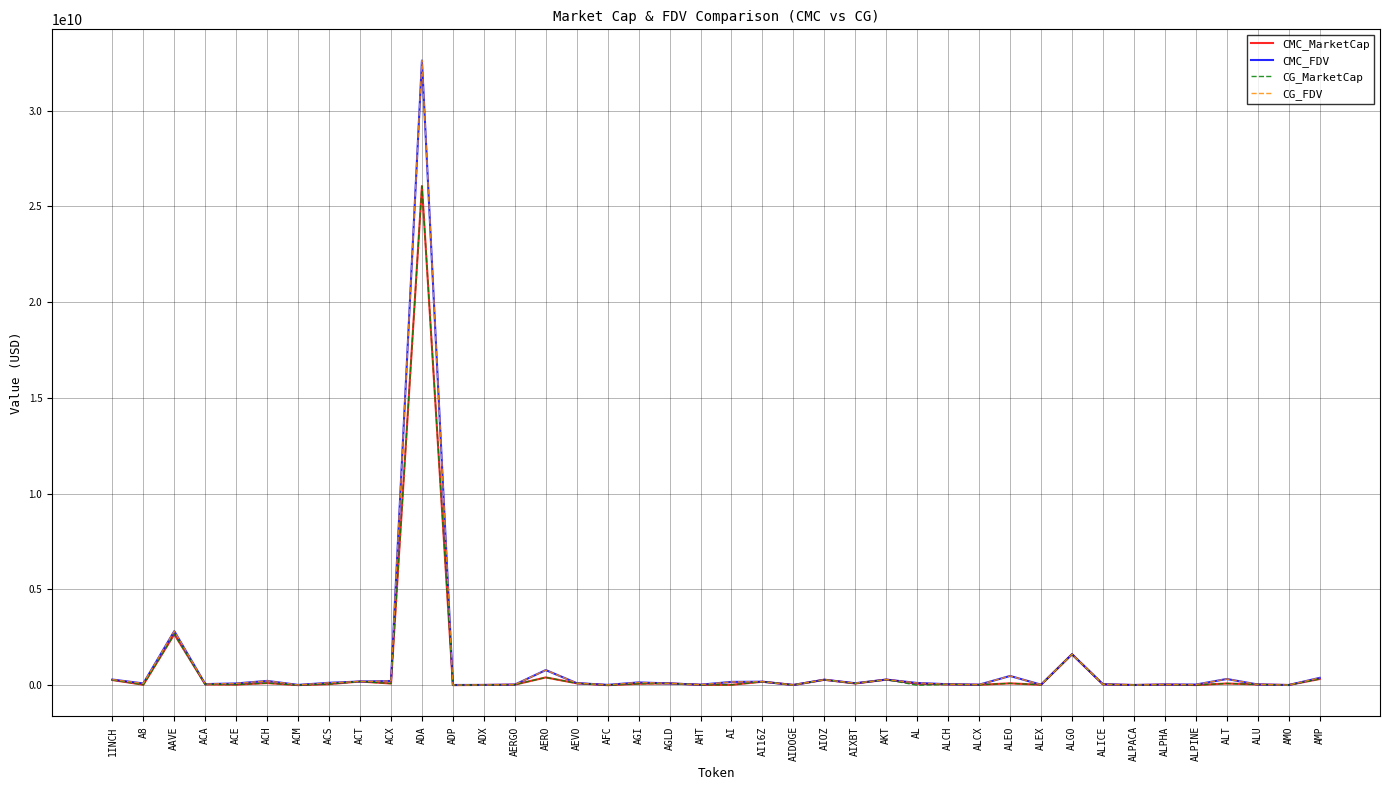

At which category is the sum across all series the highest?

ADA